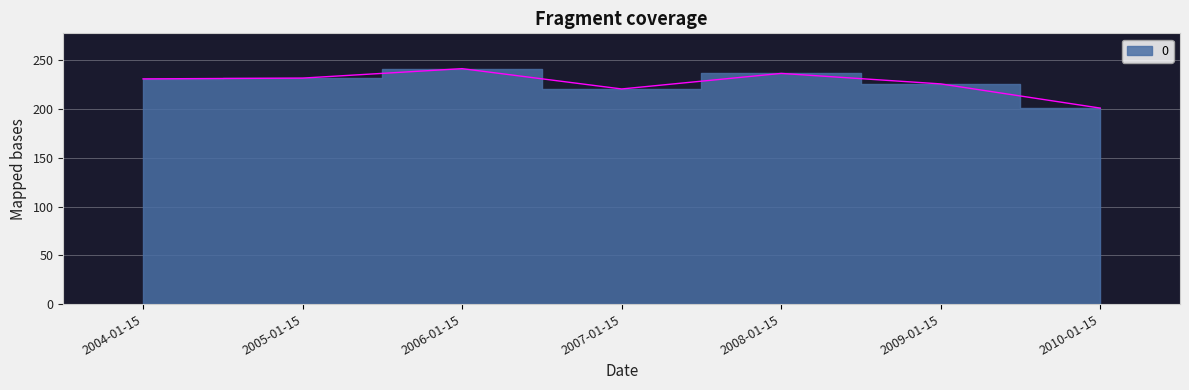

At which category does the chart reach its minimum across all series?

2010-01-15